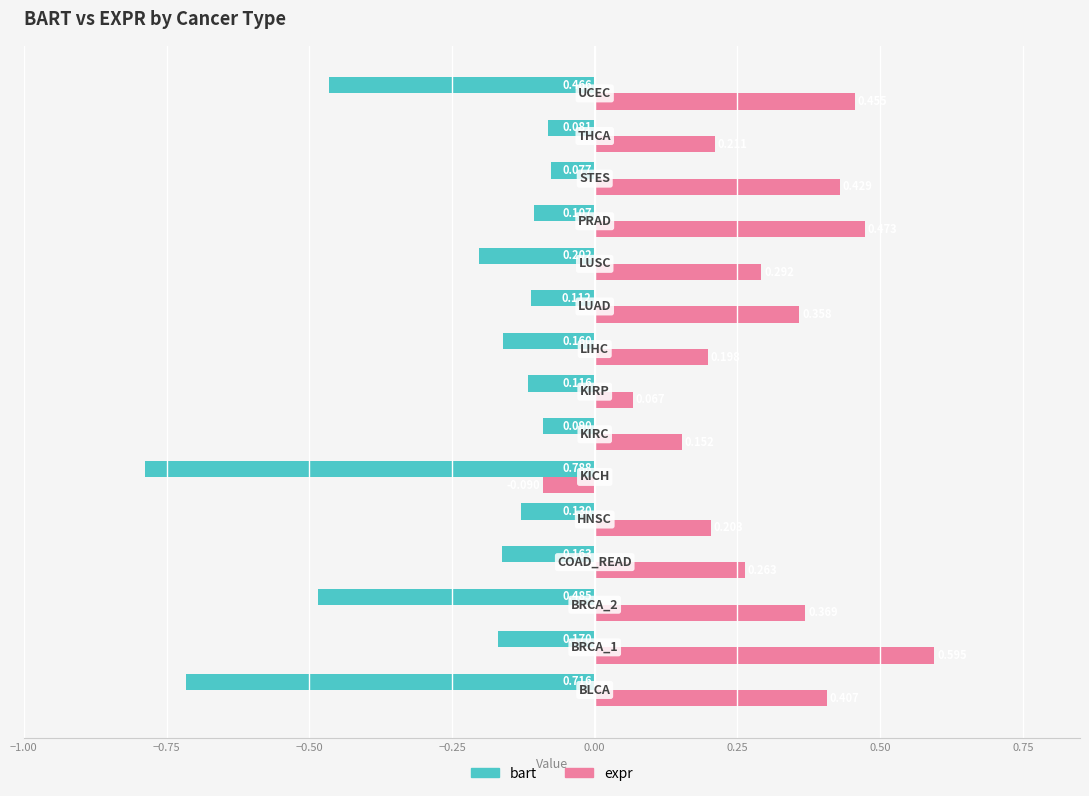

Rank the series by their maximum value, from lowest to highest.

bart, expr